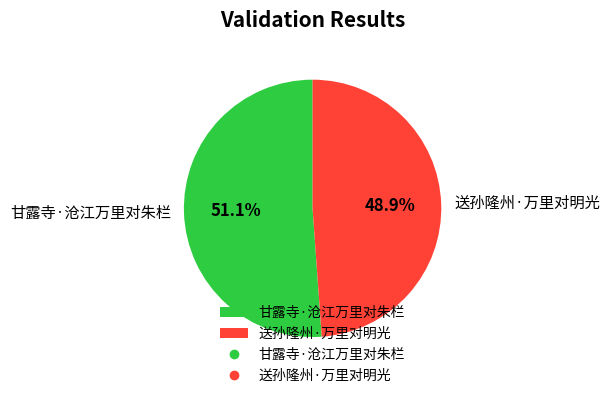

Which slice is the largest?

甘露寺·沧江万里对朱栏